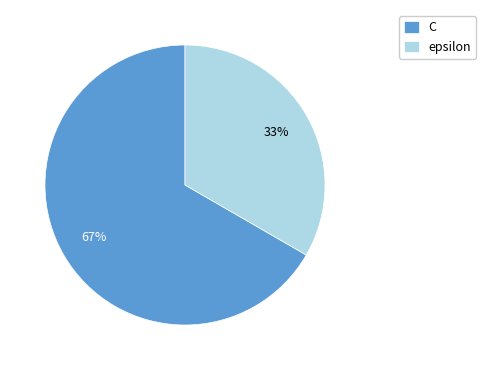

How many segments does this pie chart have?

2